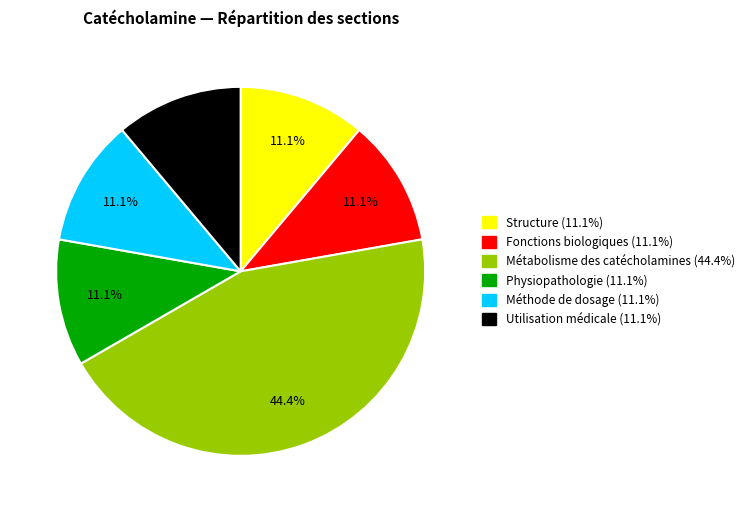

How many slices are in this pie chart?

6